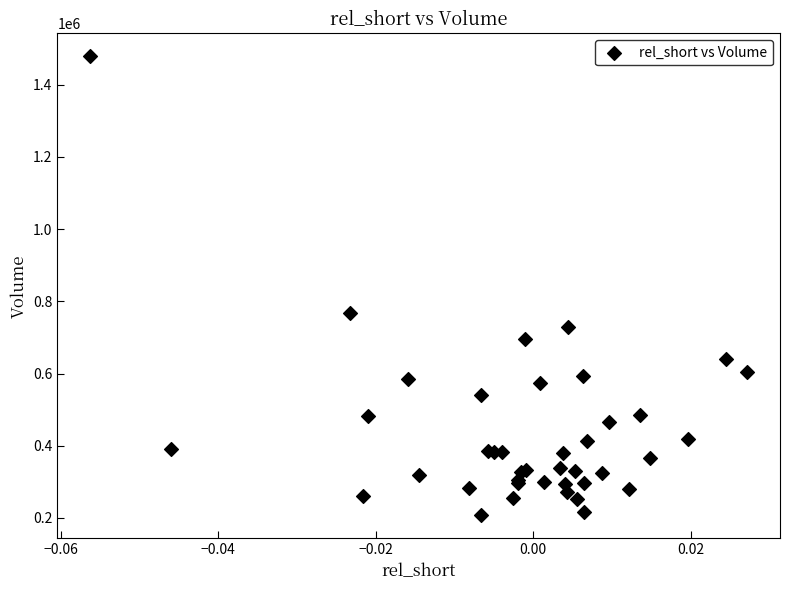

What Y value in the scatter plot is closest to 843100?

767100